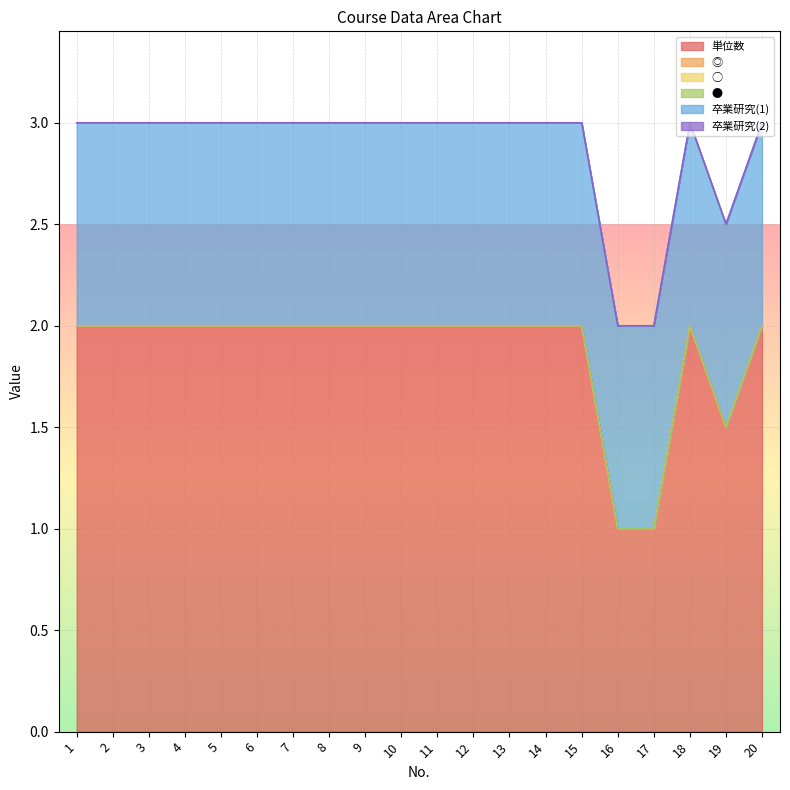

True or false: ● has more than 1 interior local peaks.

False